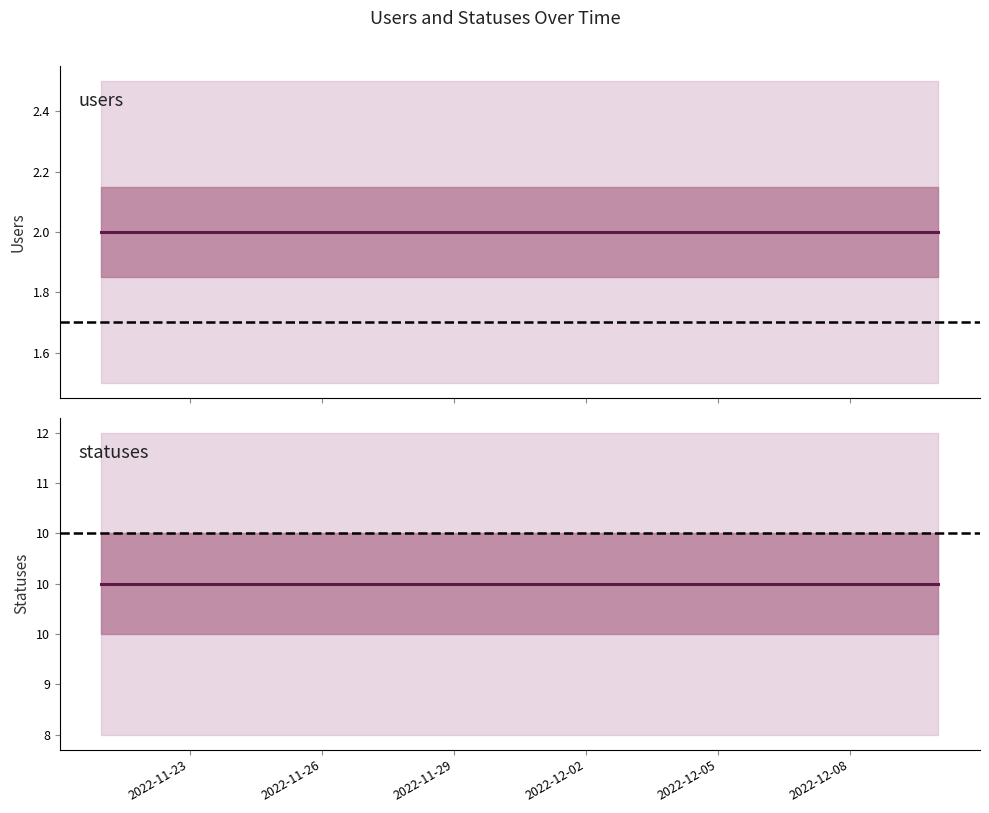

What is the approximate value of statuses at 2022-12-09?

10